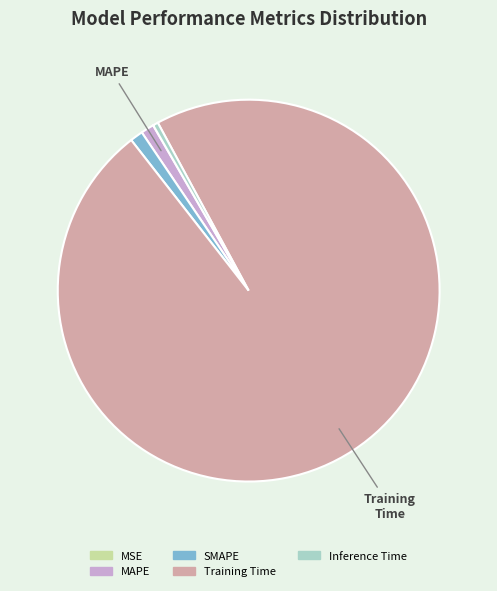

Do Inference Time and MAPE together represent more than half of the pie?

No